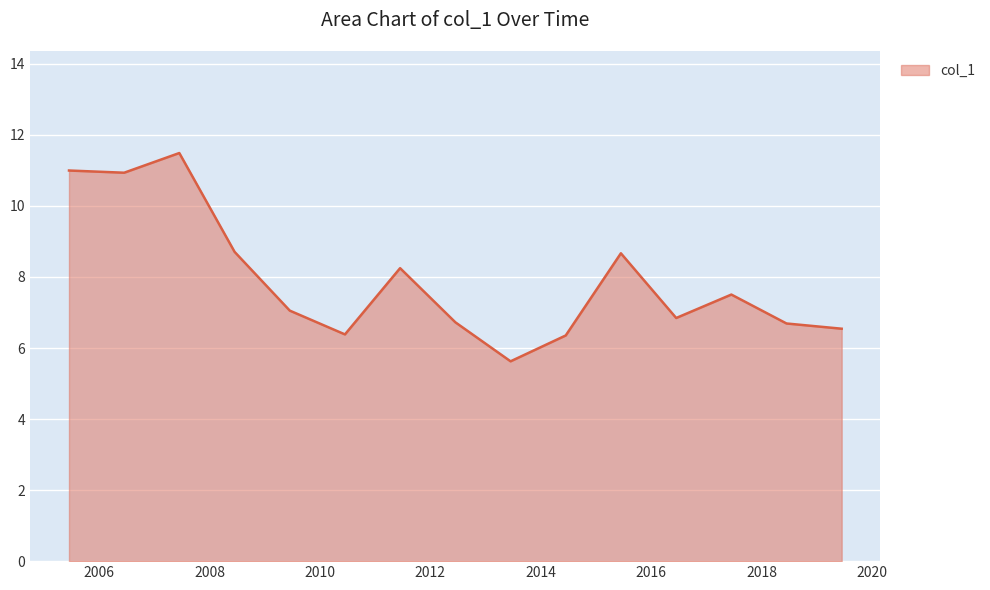

What is the greatest value displayed?

11.5